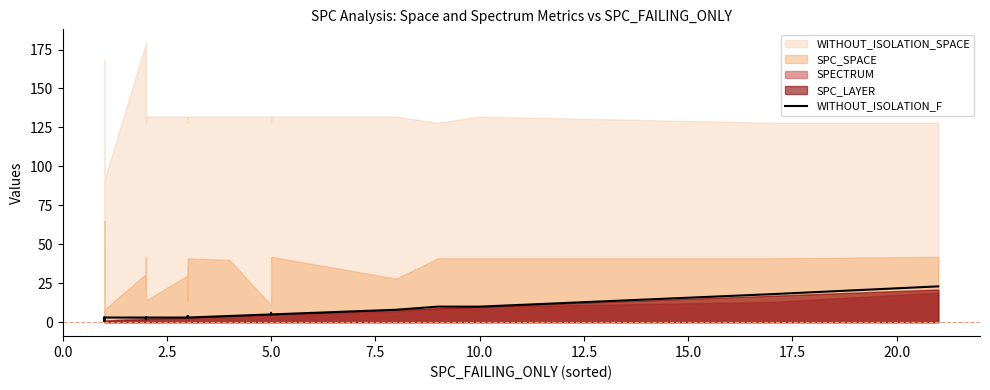

How many lines are shown in the chart?

1